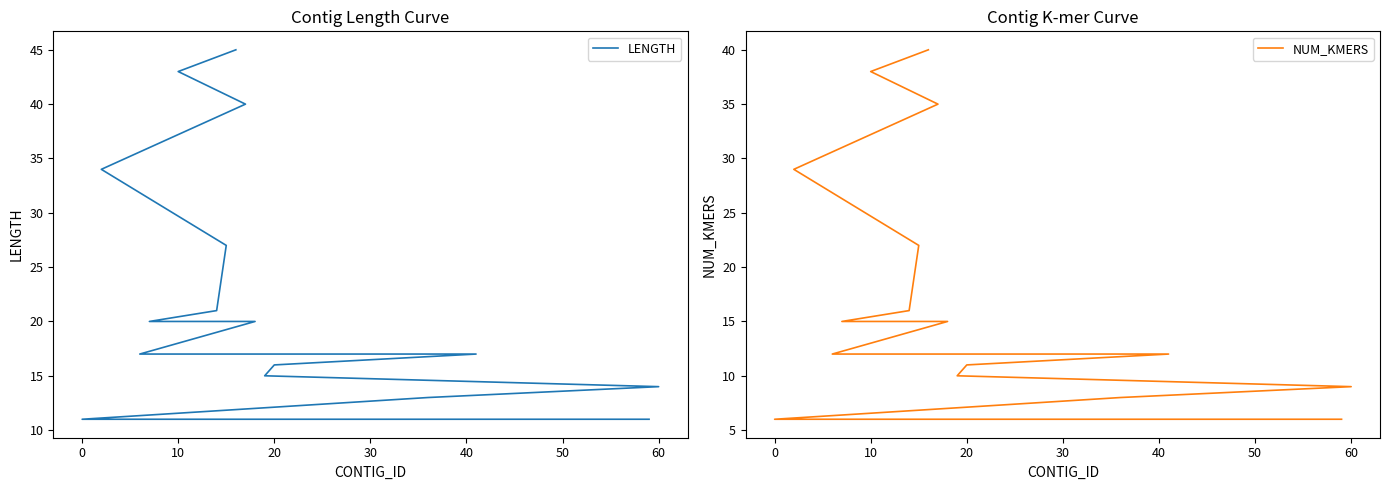

How many lines are shown in the chart?

2